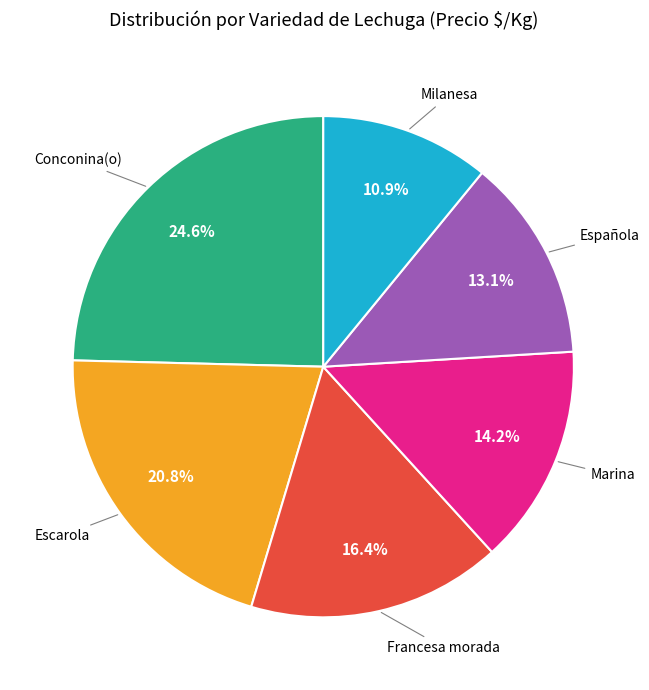

To the nearest percent, what is the difference between the Española and Francesa morada slice percentages?

3%